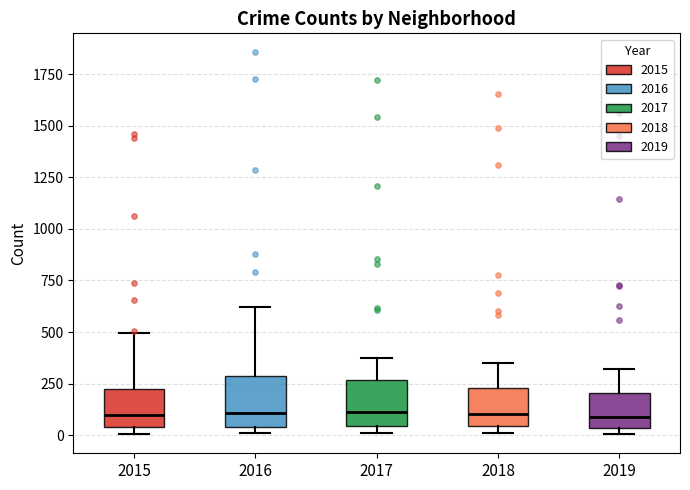

Reading left to right, read every box against the y-axis: the position of its median line, the range the box covers, and the ends of its whiskers. The values are not printed on the chart, so give them approximately, as read against the axis.

2015: median 100, box 50 to 200, whiskers 0 to 500
2016: median 100, box 50 to 300, whiskers 0 to 600
2017: median 100, box 50 to 250, whiskers 0 to 350
2018: median 100, box 50 to 250, whiskers 0 to 350
2019: median 100, box 50 to 200, whiskers 0 to 300